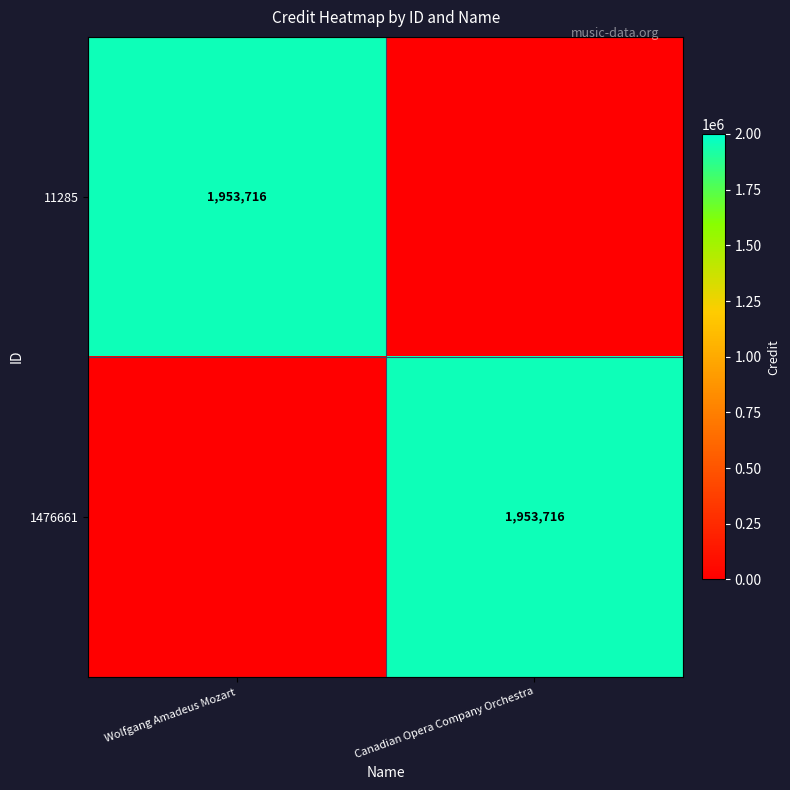

True or false: 11285 has a value of 1953716 at Wolfgang Amadeus Mozart.

True